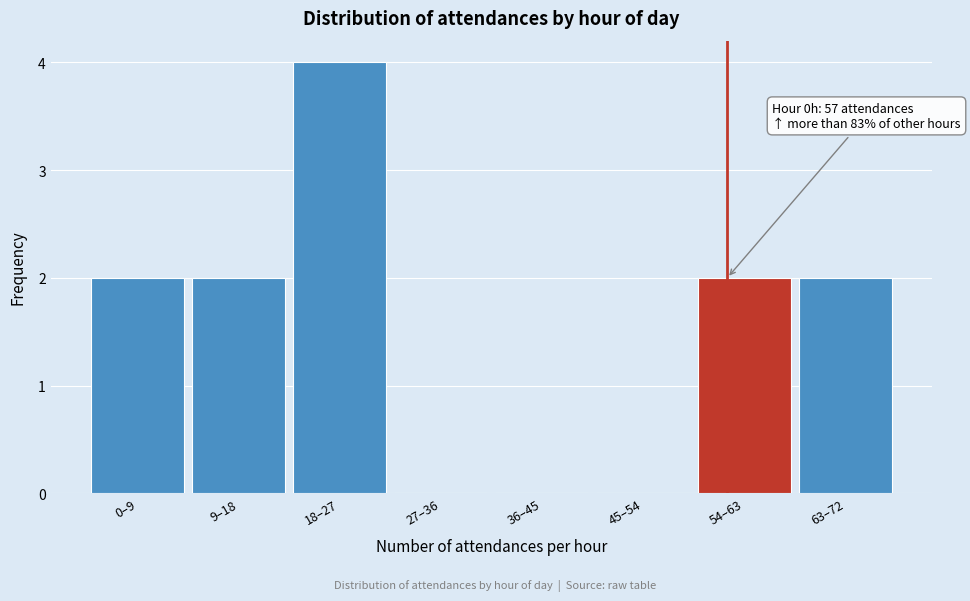

Reading right to left, extract all data points from this chart.

63–72=2	54–63=2	45–54=0	36–45=0	27–36=0	18–27=4	9–18=2	0–9=2